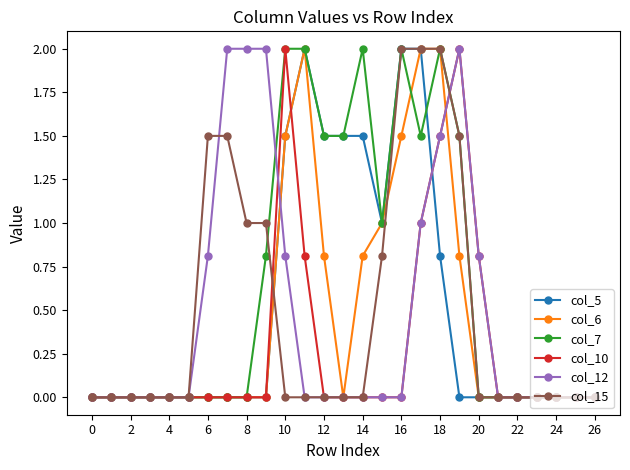

Which series has the largest total across all categories?

col_7